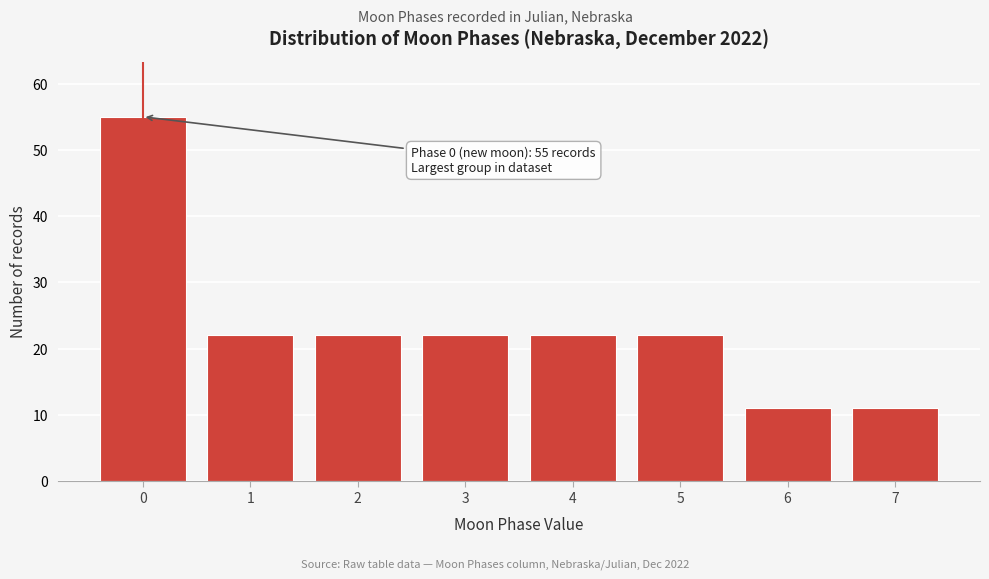

Reading right to left, what are all the values shown in this chart?

11	11	22	22	22	22	22	55